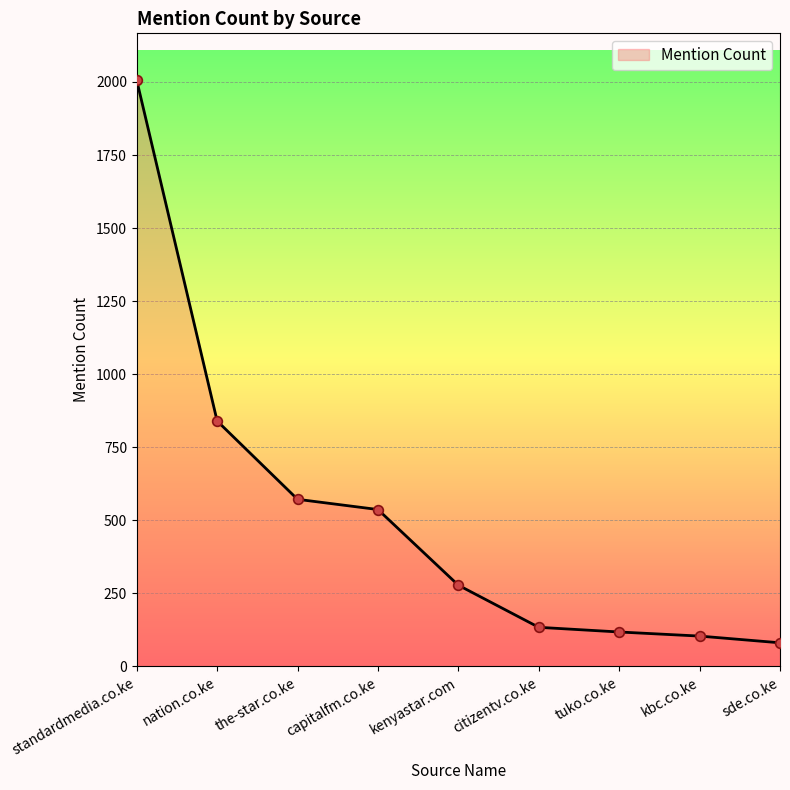

Which category has the highest value across all series?

standardmedia.co.ke